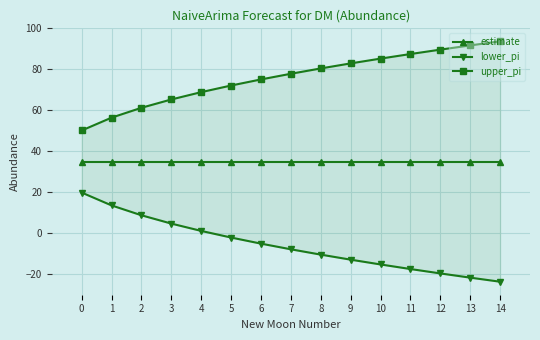

How many lines are shown in the chart?

3